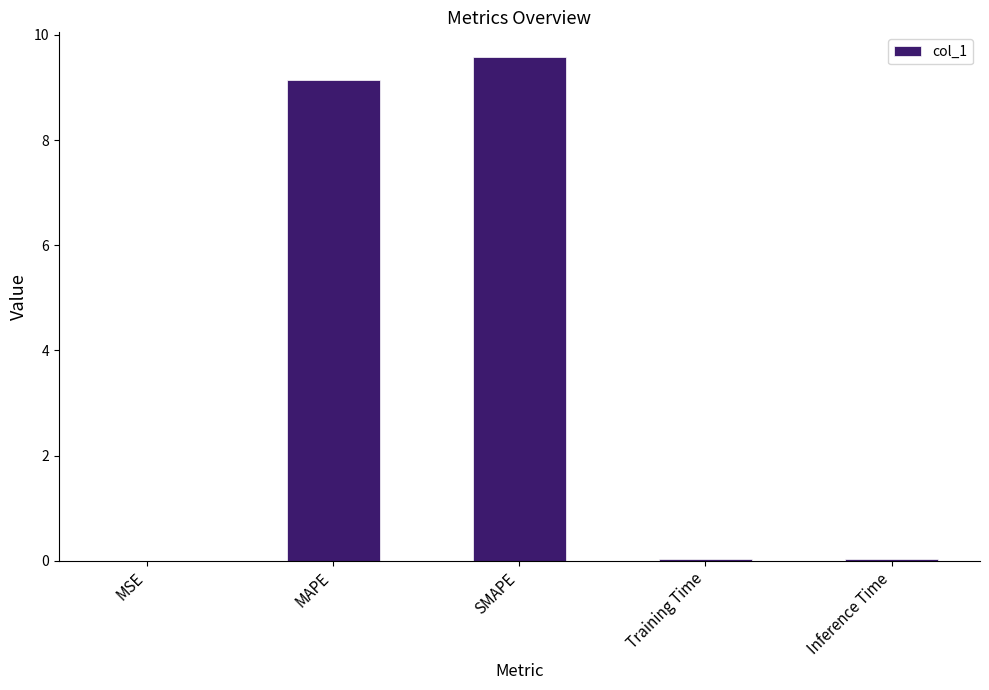

Between MSE and MAPE, which is larger?

MAPE